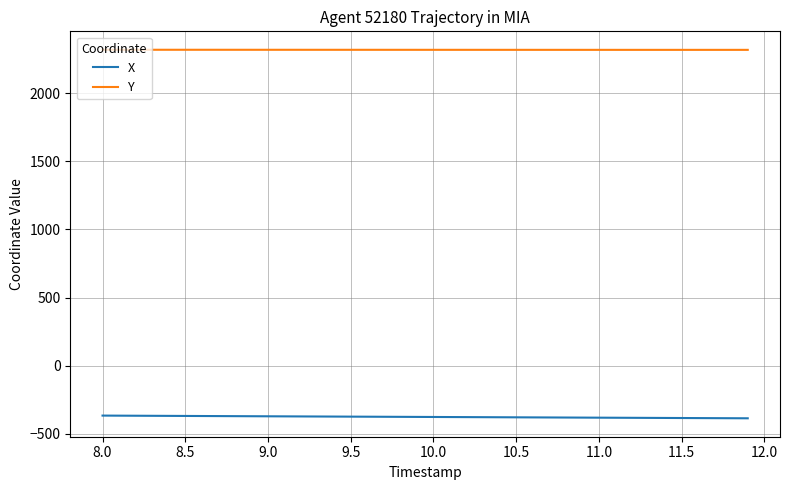

What is the minimum value shown in the chart?

-386.5